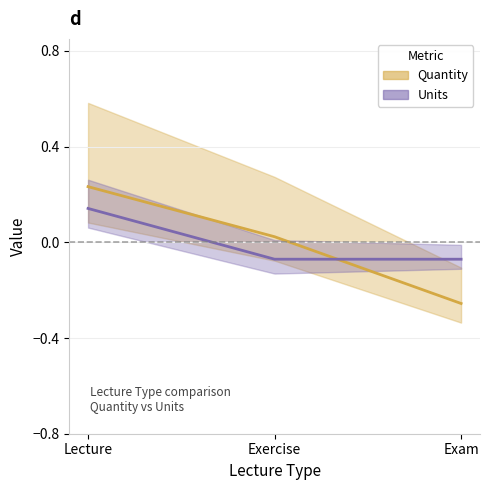

Where does the Quantity series first go above 0?

Lecture